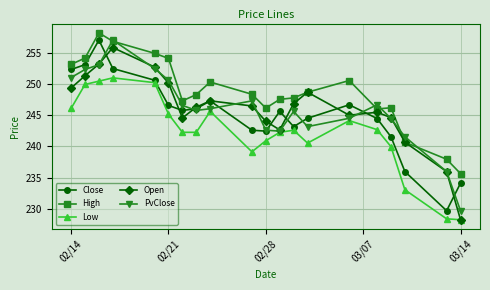

In High, how many points are higher than both neighbors (excluding endpoints)?

4